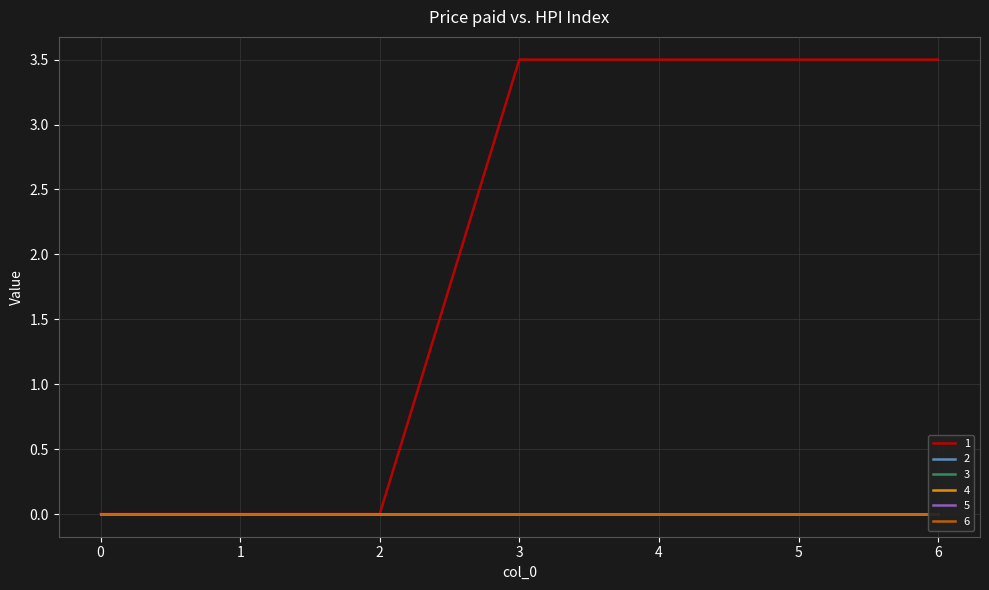

True or false: 1 and 3 cross at least once.

False